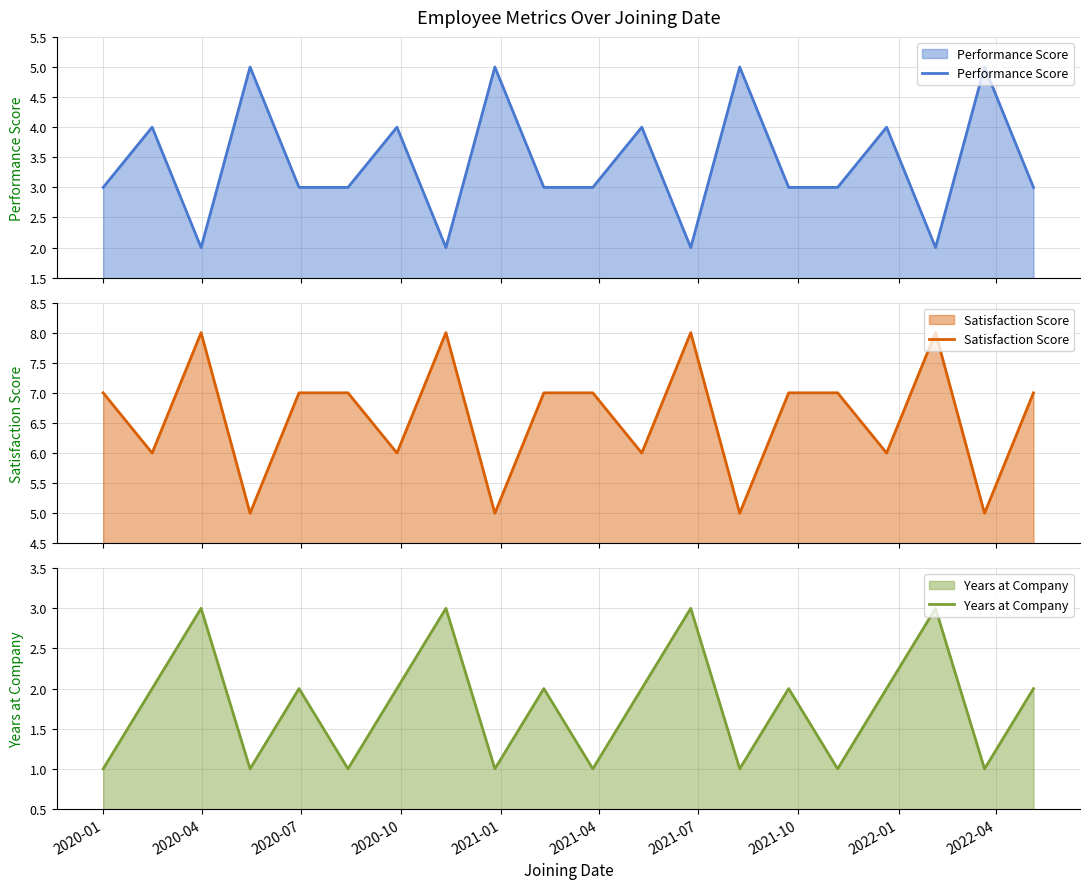

How many interior local valleys does the Satisfaction Score series have?

8